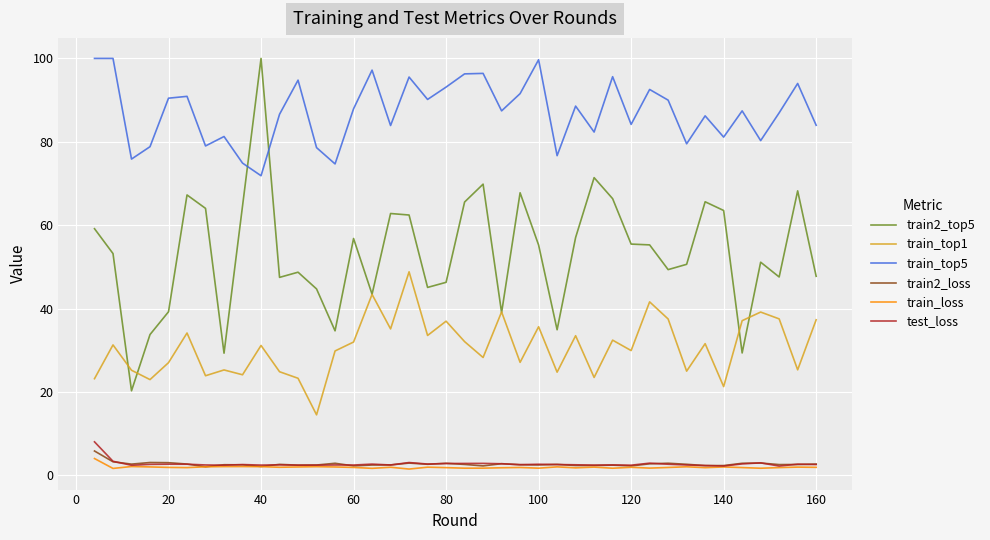

True or false: train_loss has more than 2 points higher than both neighbors.

True